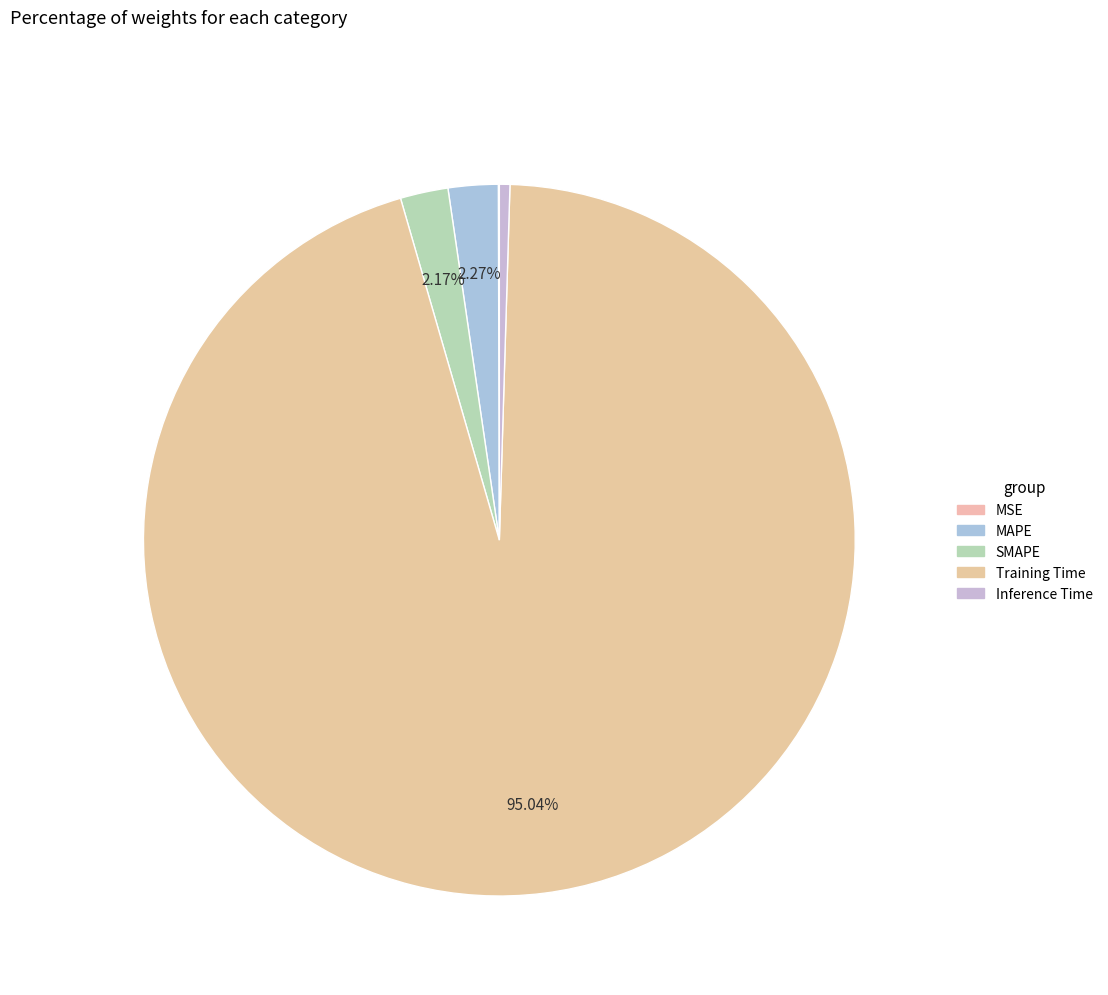

What is the total percentage of Training Time and MSE?

95.1%